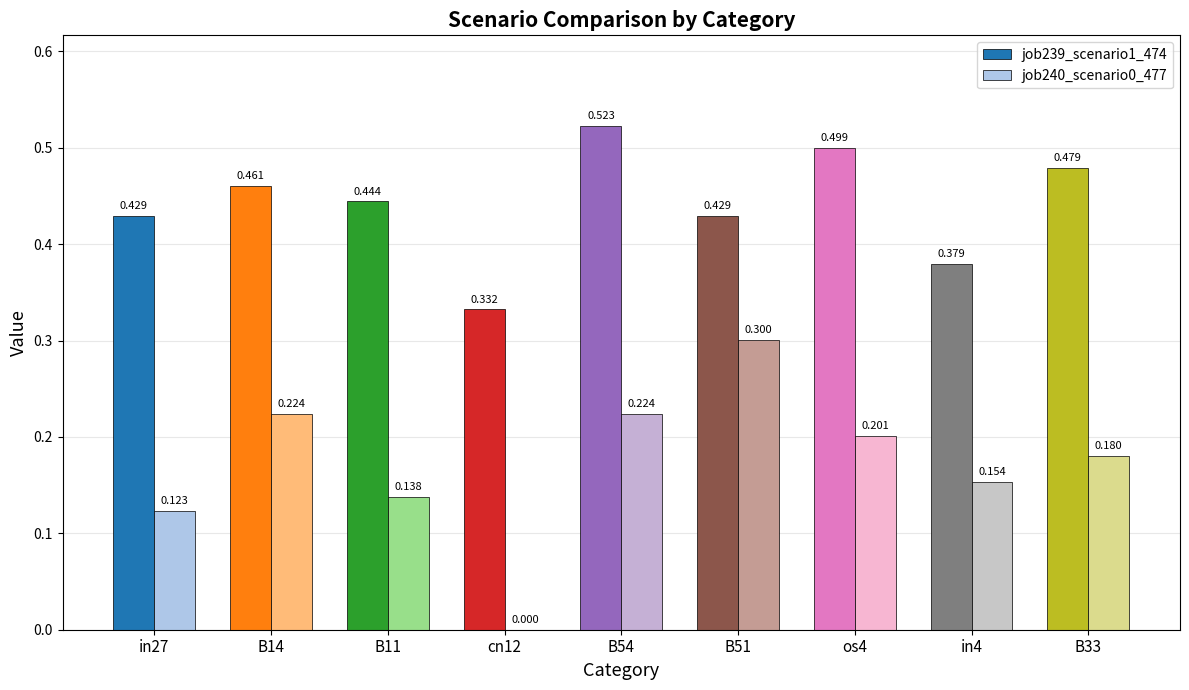

Does the chart contain stacked bars?

No